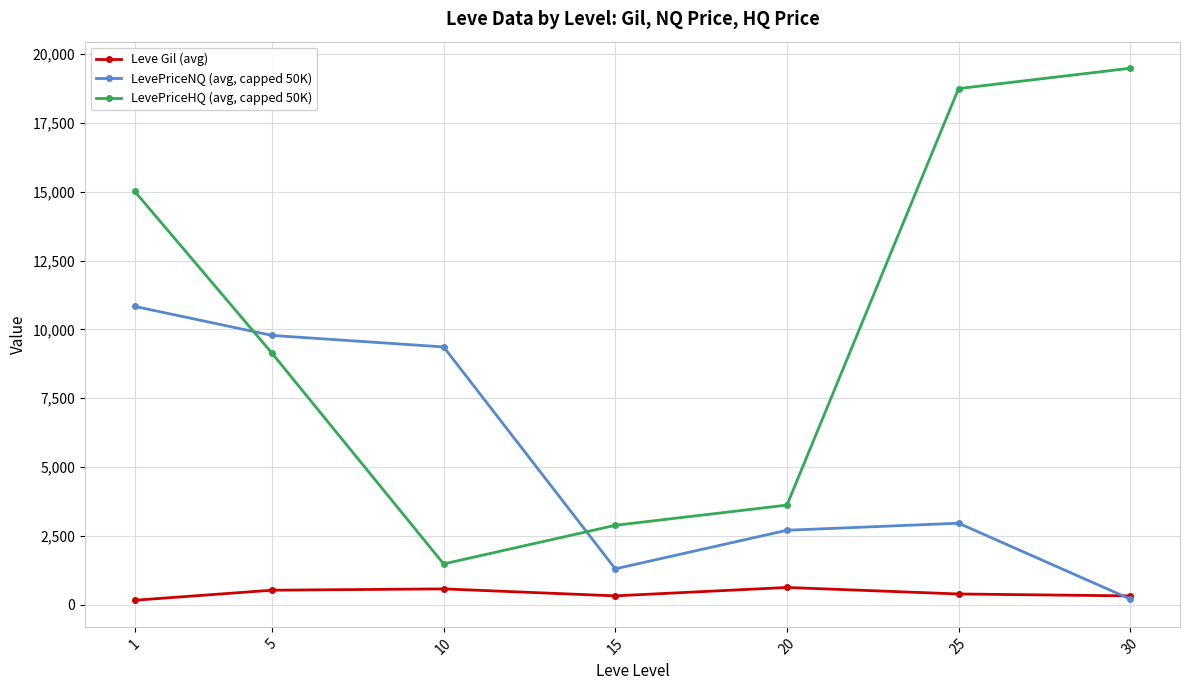

What is the value of the LevePriceHQ (avg, capped 50K) point at the 4th from the left?

2885.0